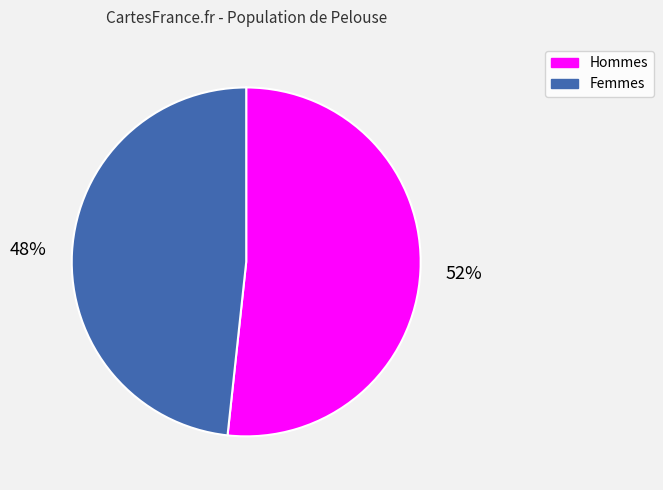

Which has a higher value, Femmes or Hommes?

Hommes